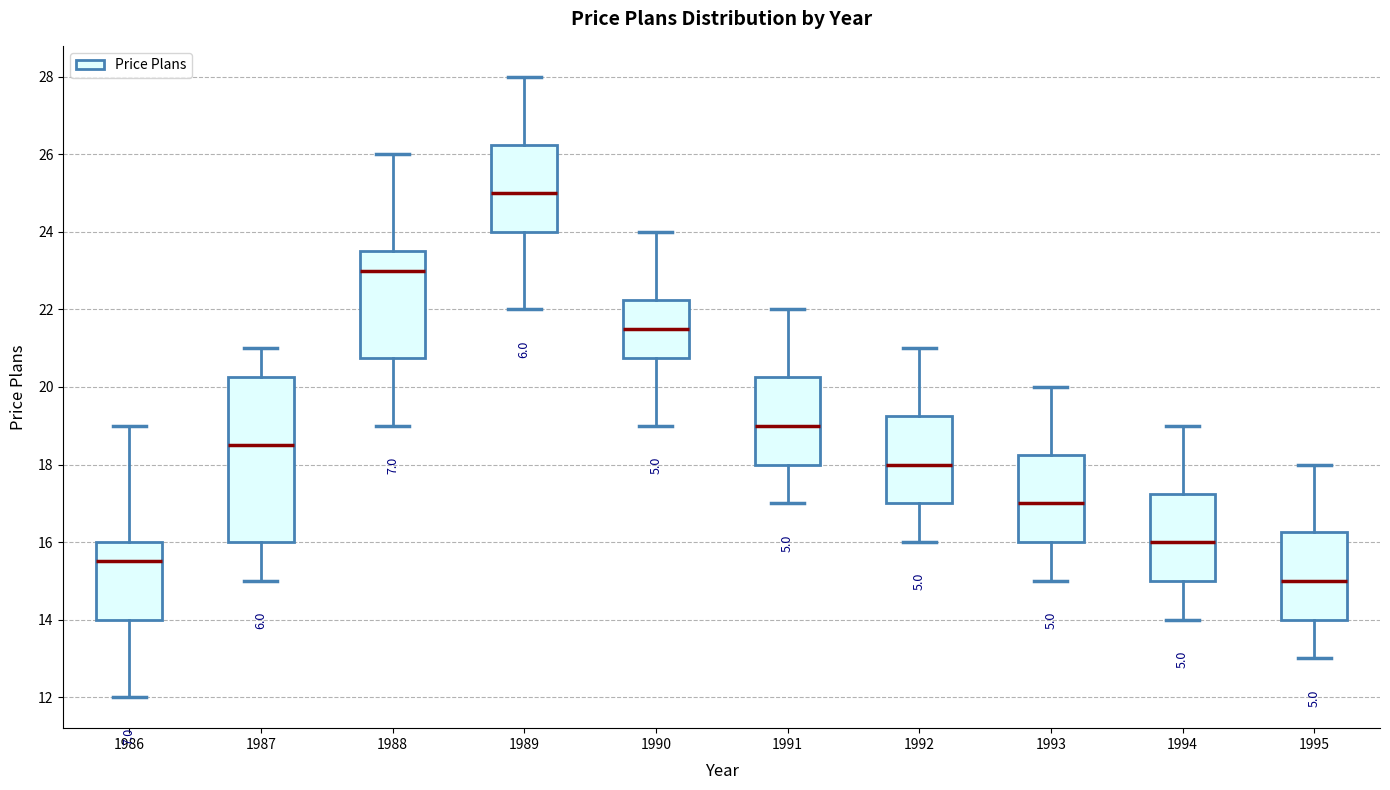

Reading left to right, read every box against the y-axis: the position of its median line, the range the box covers, and the ends of its whiskers. The values are not printed on the chart, so give them approximately, as read against the axis.

1986: median 15.6, box 14.0 to 16.0, whiskers 12.0 to 19.0
1987: median 18.6, box 16.0 to 20.2, whiskers 15.0 to 21.0
1988: median 23.0, box 20.8 to 23.6, whiskers 19.0 to 26.0
1989: median 25.0, box 24.0 to 26.2, whiskers 22.0 to 28.0
1990: median 21.6, box 20.8 to 22.2, whiskers 19.0 to 24.0
1991: median 19.0, box 18.0 to 20.2, whiskers 17.0 to 22.0
1992: median 18.0, box 17.0 to 19.2, whiskers 16.0 to 21.0
1993: median 17.0, box 16.0 to 18.2, whiskers 15.0 to 20.0
1994: median 16.0, box 15.0 to 17.2, whiskers 14.0 to 19.0
1995: median 15.0, box 14.0 to 16.2, whiskers 13.0 to 18.0